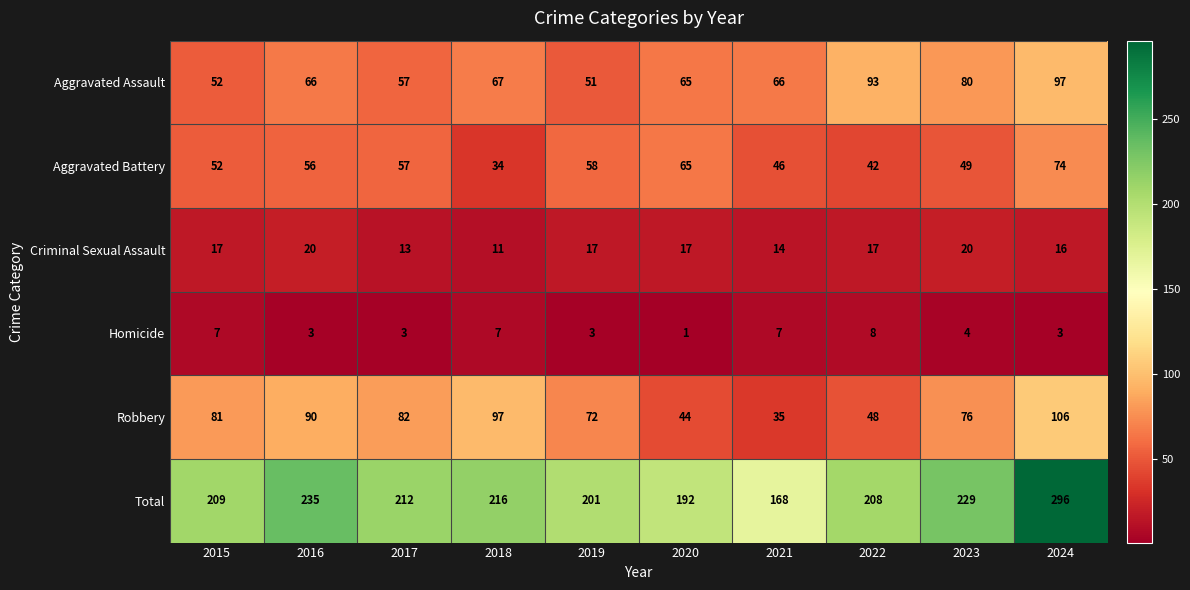

Between 2016 and 2022, which series saw the biggest shift?

Robbery